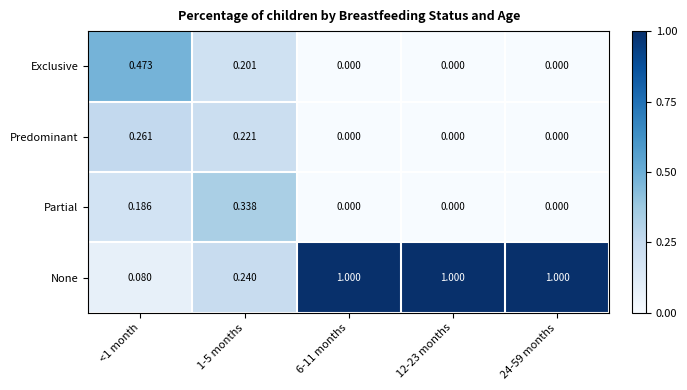

Which series has the largest total across all categories?

None